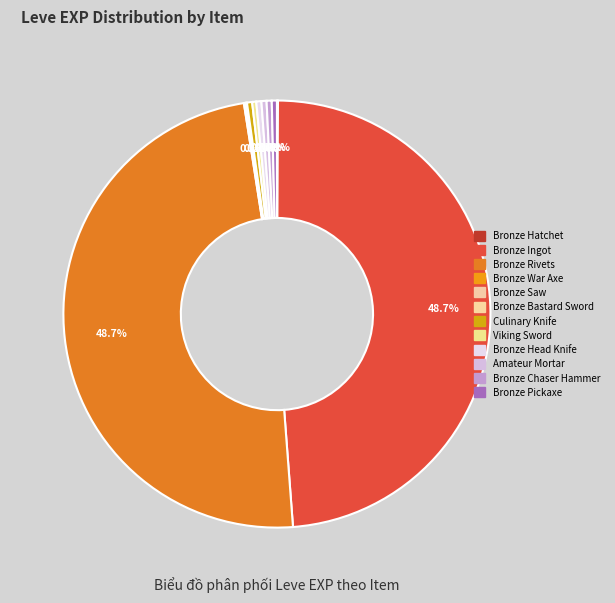

The Amateur Mortar slice represents 8% of the pie. True or false?

False